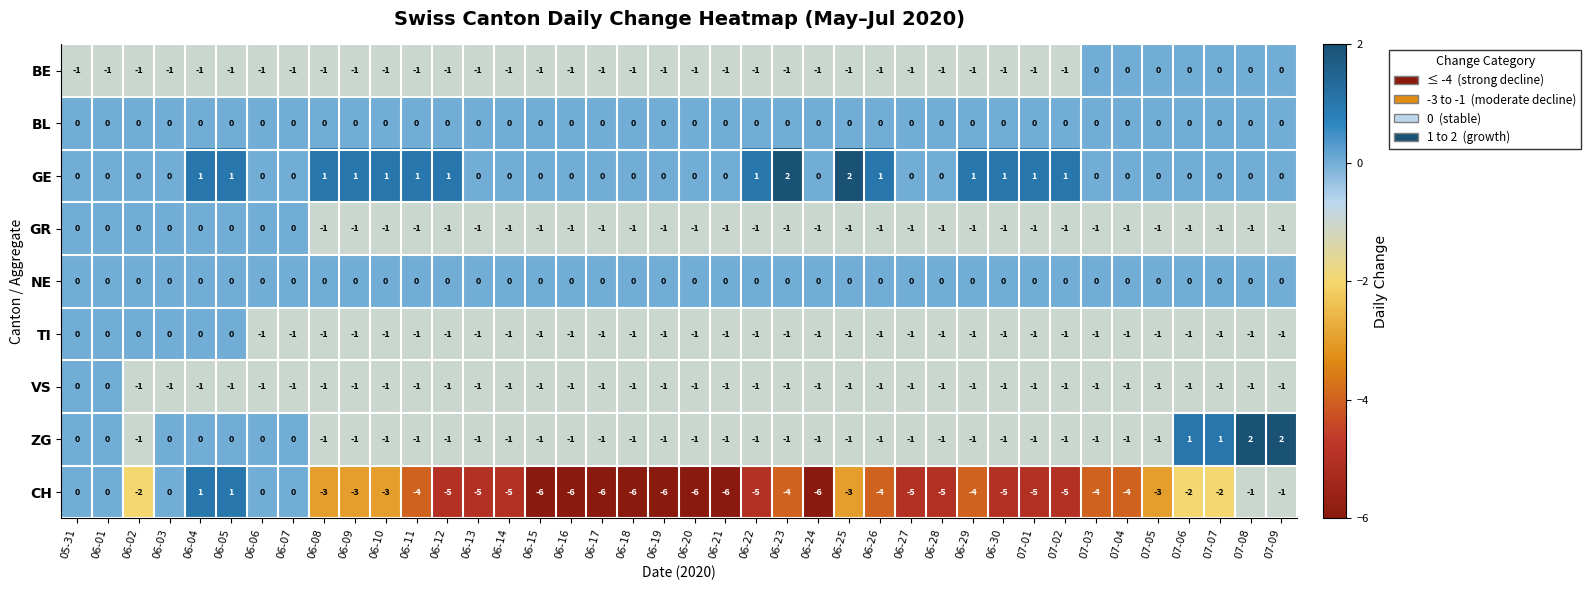

What is the difference between the highest and lowest values at 06-29?

5